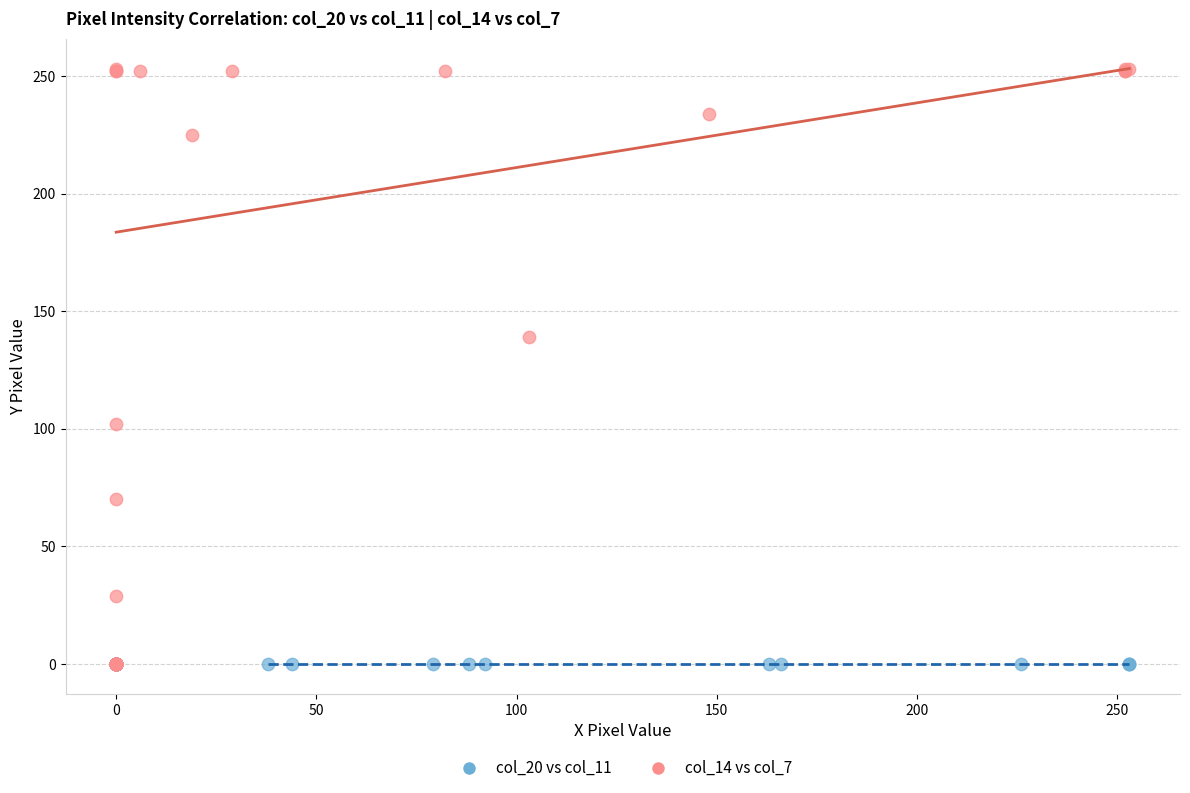

Which series reaches the maximum Y coordinate?

col_14 vs col_7